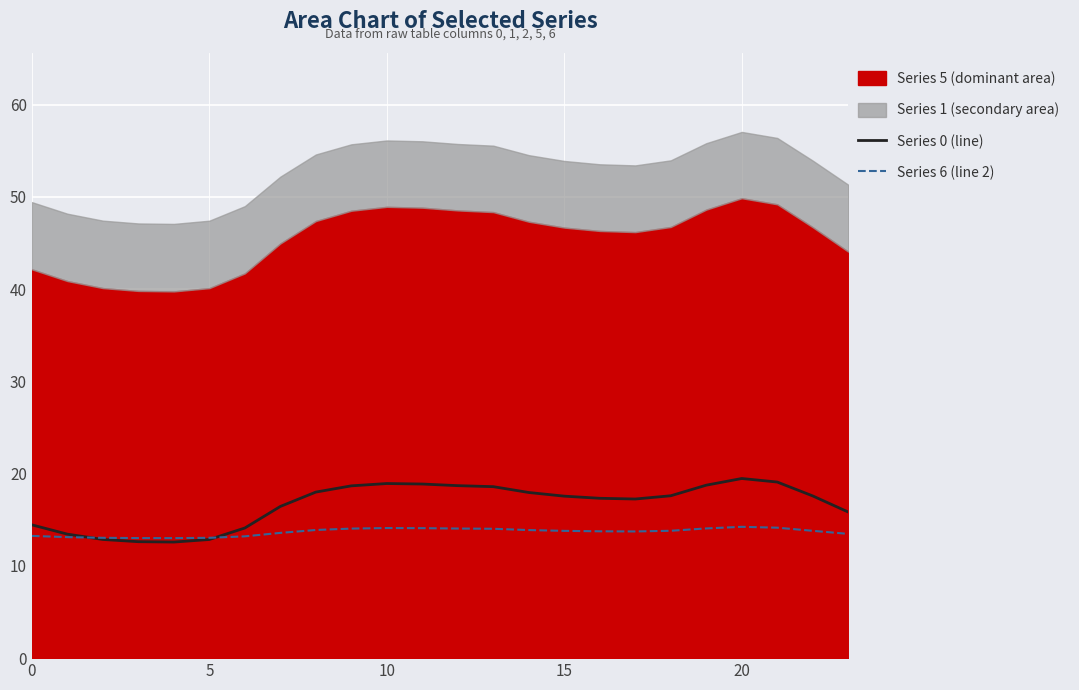

True or false: Series 6 (line 2) has a value of 7.1 at 10.

False